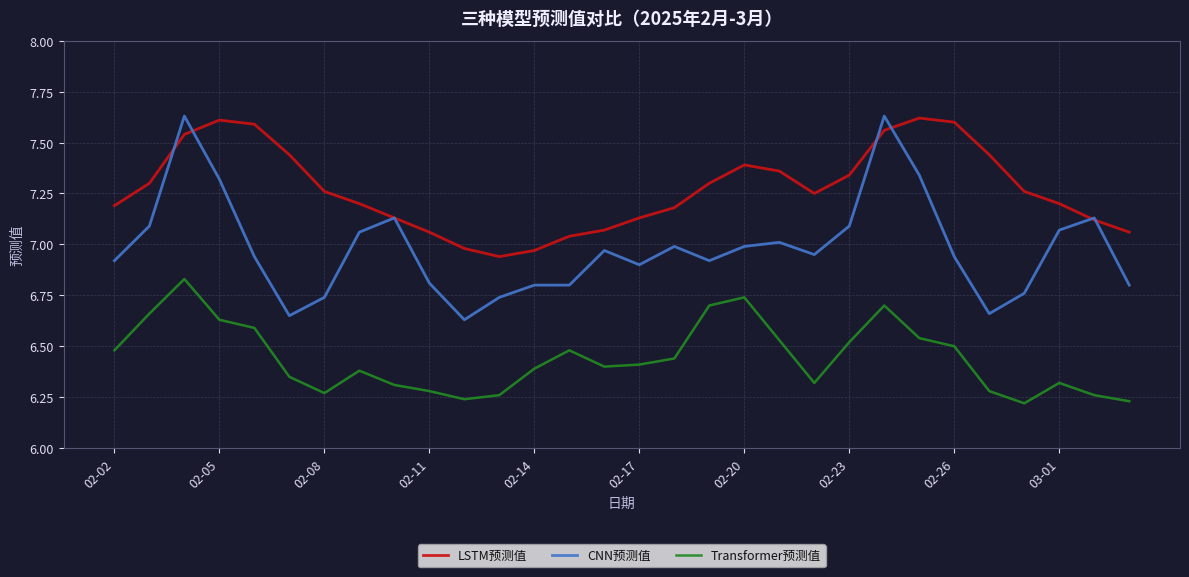

True or false: CNN预测值 and Transformer预测值 intersect in this chart.

False